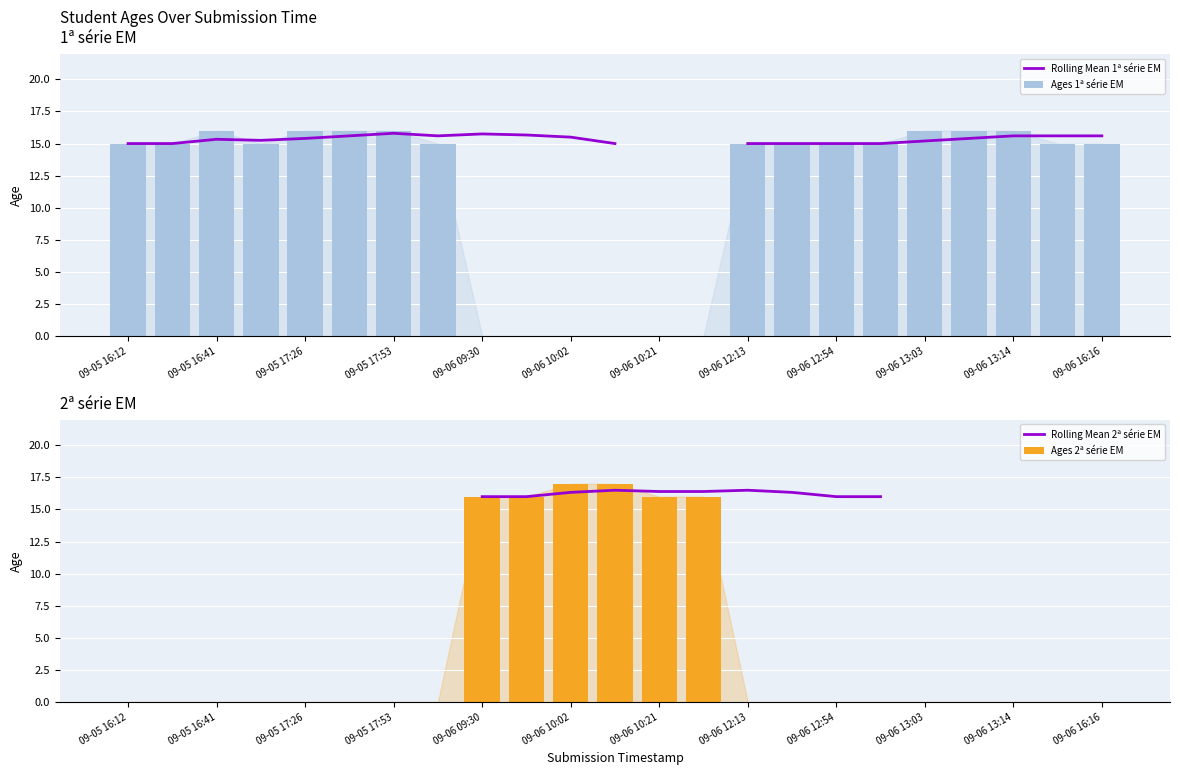

What is the difference between the maximum and minimum values in the Ages 2ª série EM series?

17.0